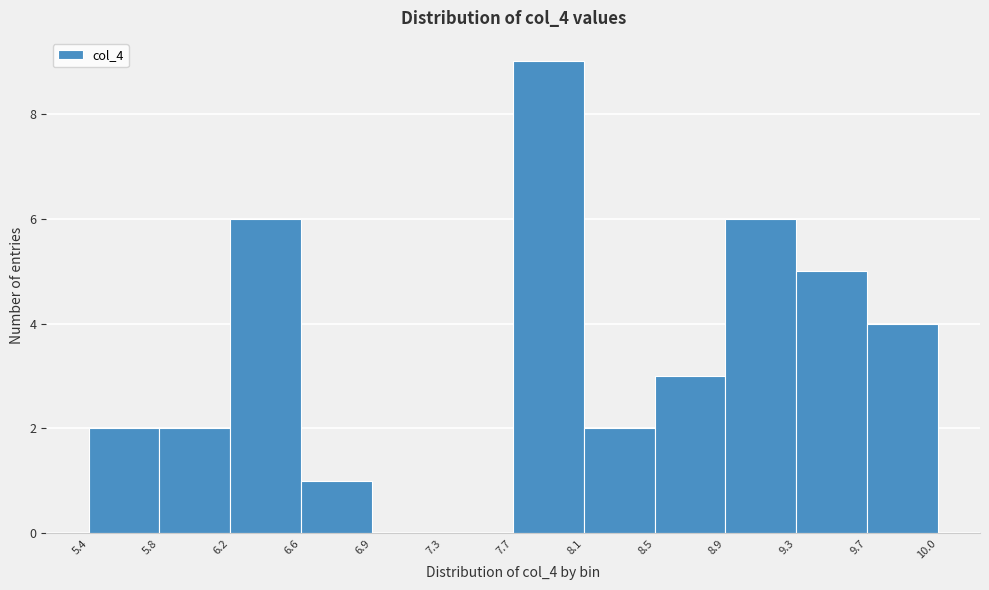

How tall is the bar that spans 6.6 to 6.9 on the x-axis? The values are not printed on the chart, so give them approximately, as read against the axis.

1